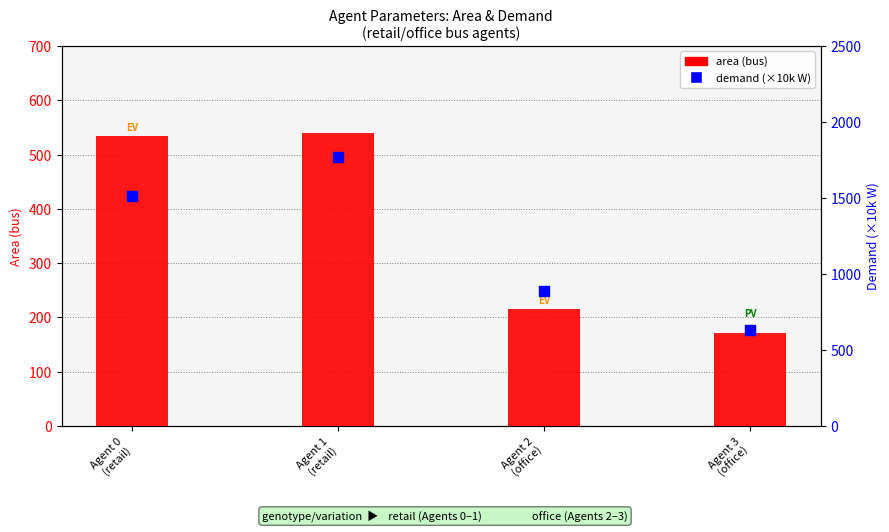

Is the value of area (bus) at Agent 1
(retail) greater than the value of demand (×10k W) at Agent 0
(retail)?

No